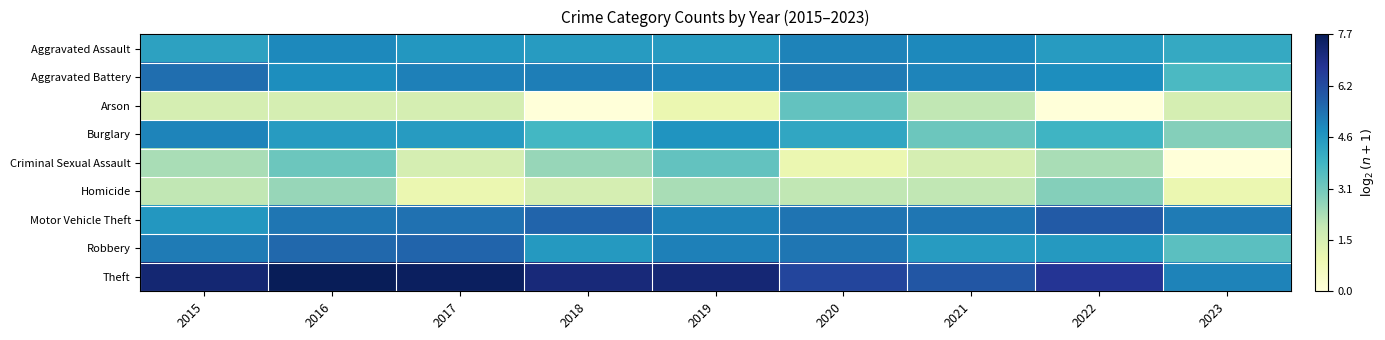

Reading left to right, extract all data points from this chart.

Aggravated Assault: 2015=4.4	2016=5.0	2017=4.6	2018=4.5	2019=4.5	2020=5.1	2021=5.0	2022=4.5	2023=4.2
Aggravated Battery: 2015=5.5	2016=4.9	2017=5.1	2018=5.2	2019=5.0	2020=5.2	2021=5.0	2022=4.9	2023=3.7
Arson: 2015=1.6	2016=1.6	2017=1.6	2018=0.0	2019=1.0	2020=3.3	2021=2.0	2022=0.0	2023=1.6
Burglary: 2015=5.0	2016=4.5	2017=4.5	2018=3.8	2019=4.7	2020=4.2	2021=3.2	2022=3.9	2023=2.8
Criminal Sexual Assault: 2015=2.3	2016=3.2	2017=1.6	2018=2.6	2019=3.3	2020=1.0	2021=1.6	2022=2.3	2023=0.0
Homicide: 2015=2.0	2016=2.6	2017=1.0	2018=1.6	2019=2.3	2020=2.0	2021=2.0	2022=2.8	2023=1.0
Motor Vehicle Theft: 2015=4.6	2016=5.3	2017=5.4	2018=5.6	2019=5.1	2020=5.4	2021=5.3	2022=5.9	2023=5.2
Robbery: 2015=5.2	2016=5.6	2017=5.6	2018=4.6	2019=5.1	2020=5.3	2021=4.5	2022=4.6	2023=3.5
Theft: 2015=7.3	2016=7.7	2017=7.6	2018=7.1	2019=7.2	2020=6.3	2021=6.0	2022=6.7	2023=5.1